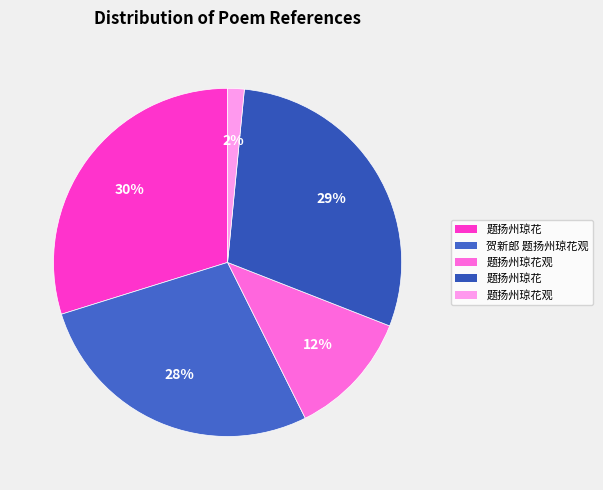

How many slices are in this pie chart?

5